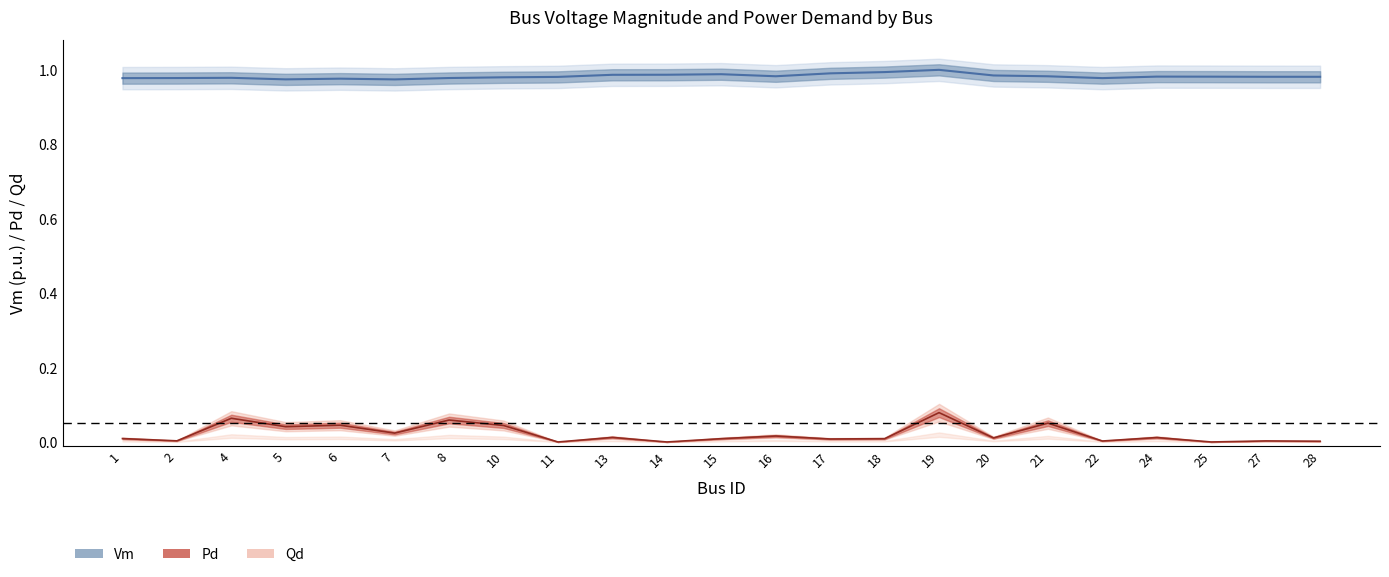

What is the sum of the Pd values at 7 and 4?

0.1